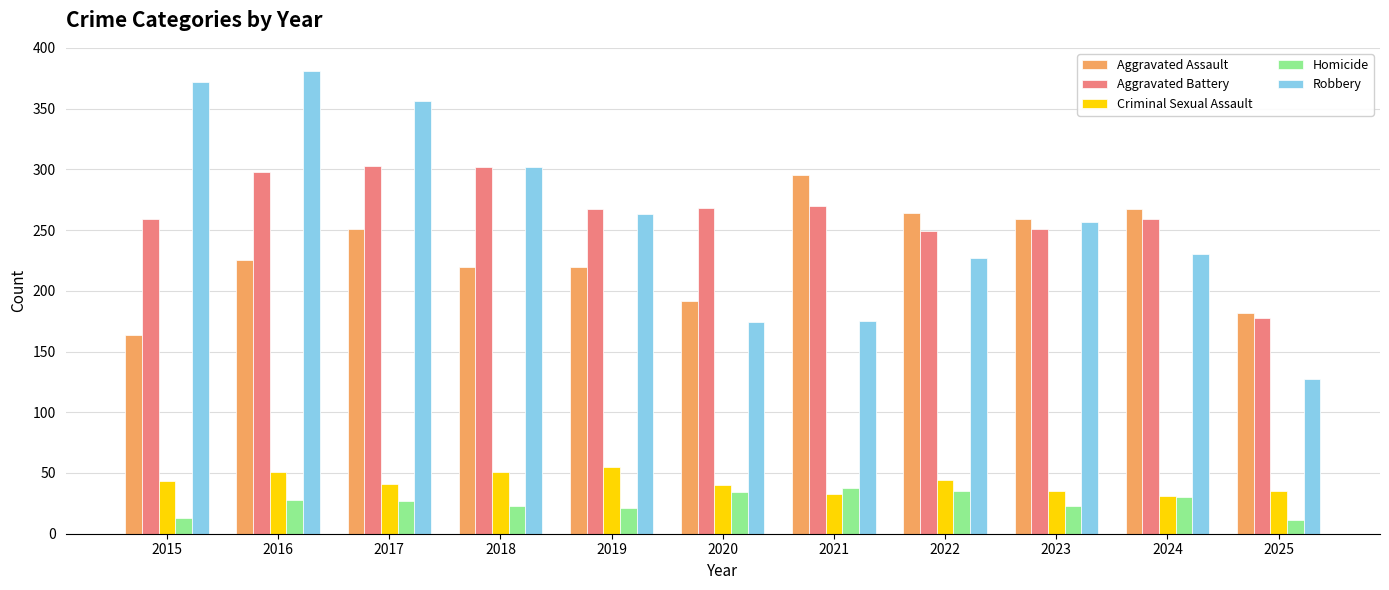

True or false: Aggravated Assault has a value of 225 at 2016.

True